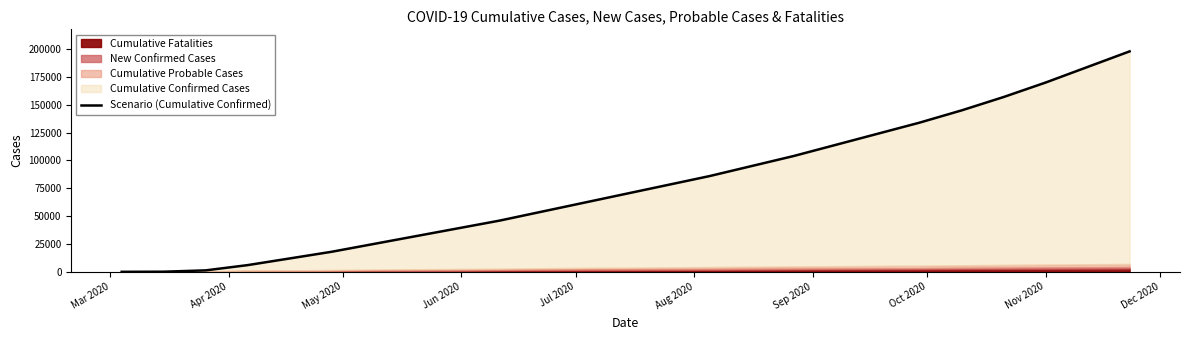

What is the label of the 24th point from the right?

Apr 2020